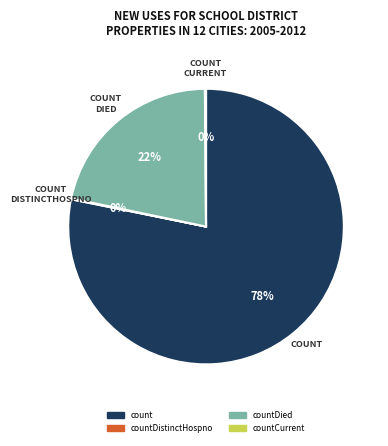

Is there any slice that represents more than half of the pie?

Yes